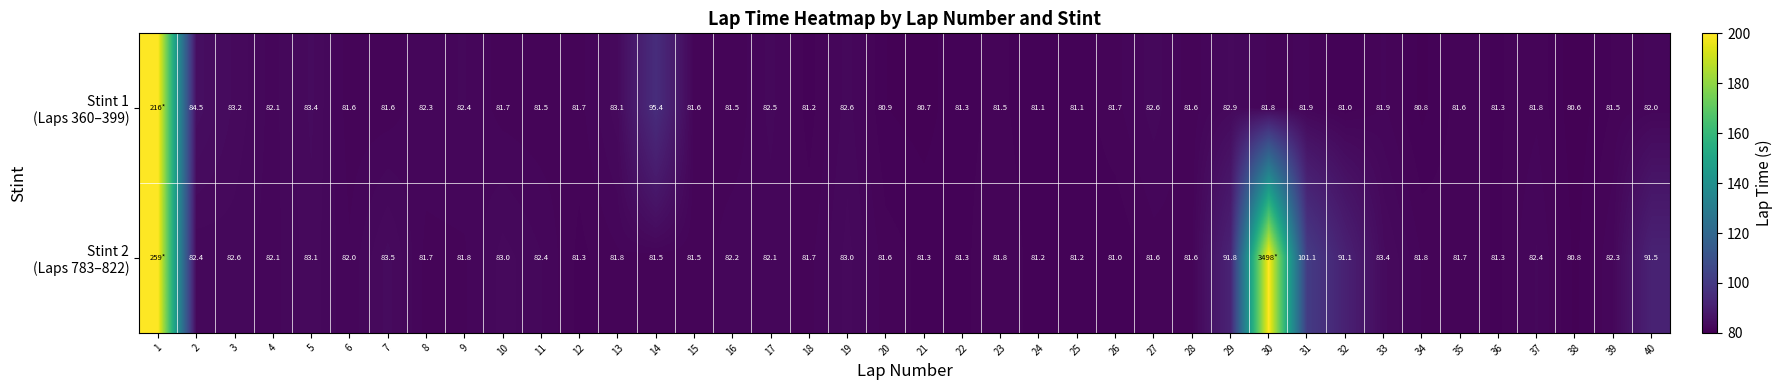

What is the difference between the highest and lowest values at 34?

1.0